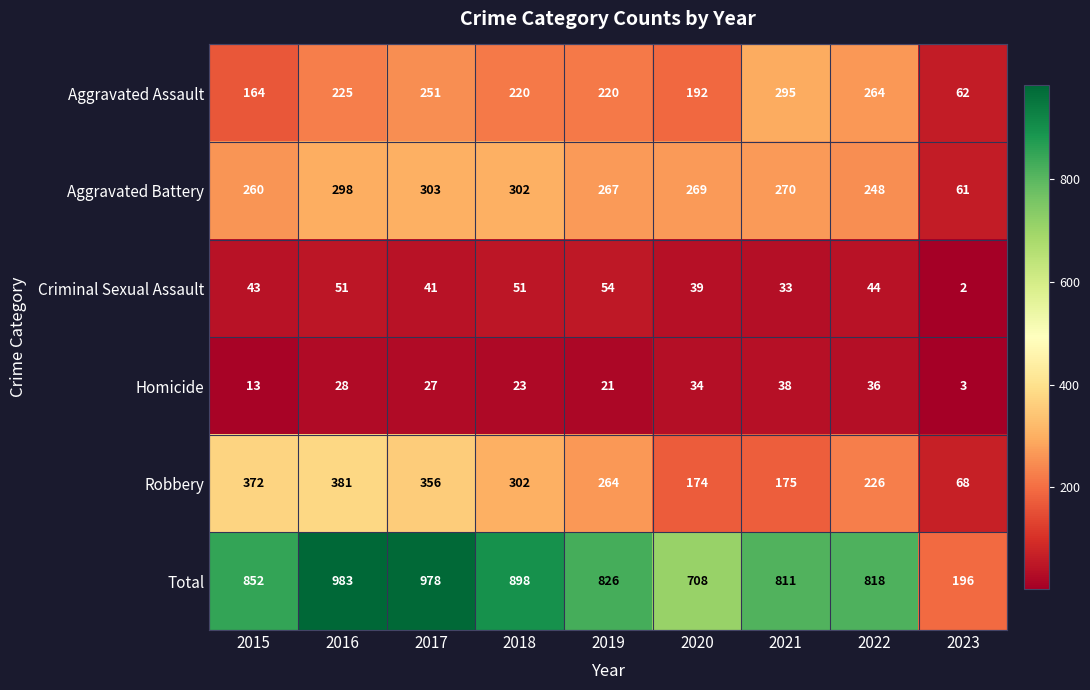

What is the total value across all series at 2016?

1966